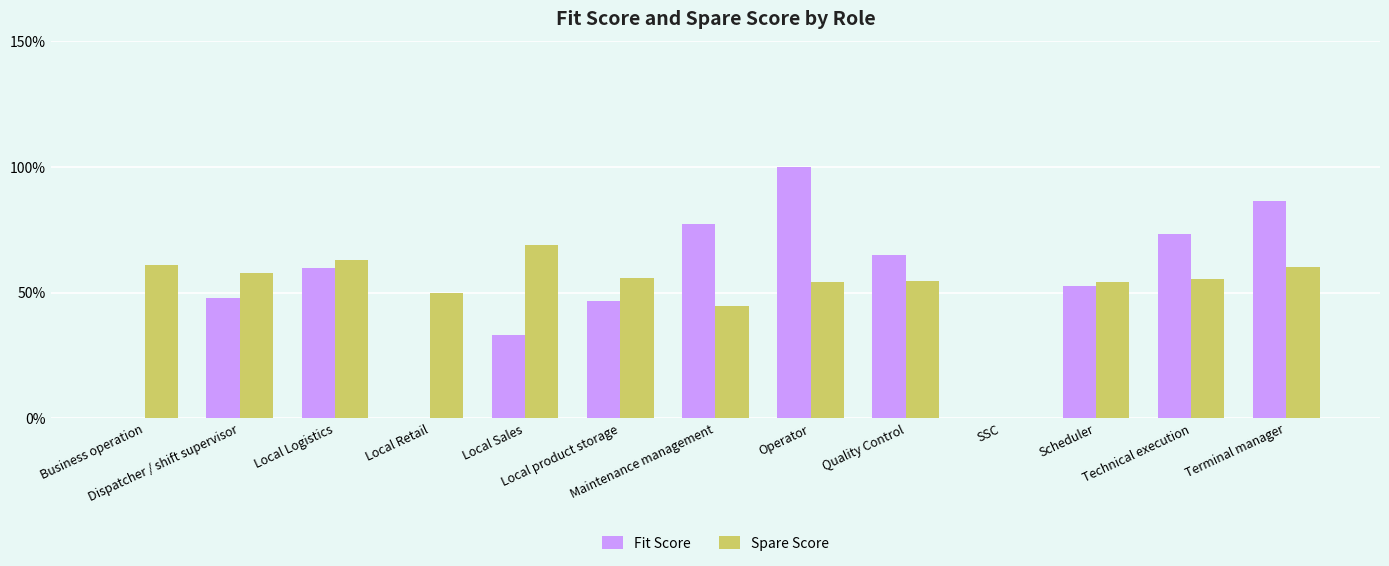

Are the bars grouped side by side (vs. stacked)?

Yes